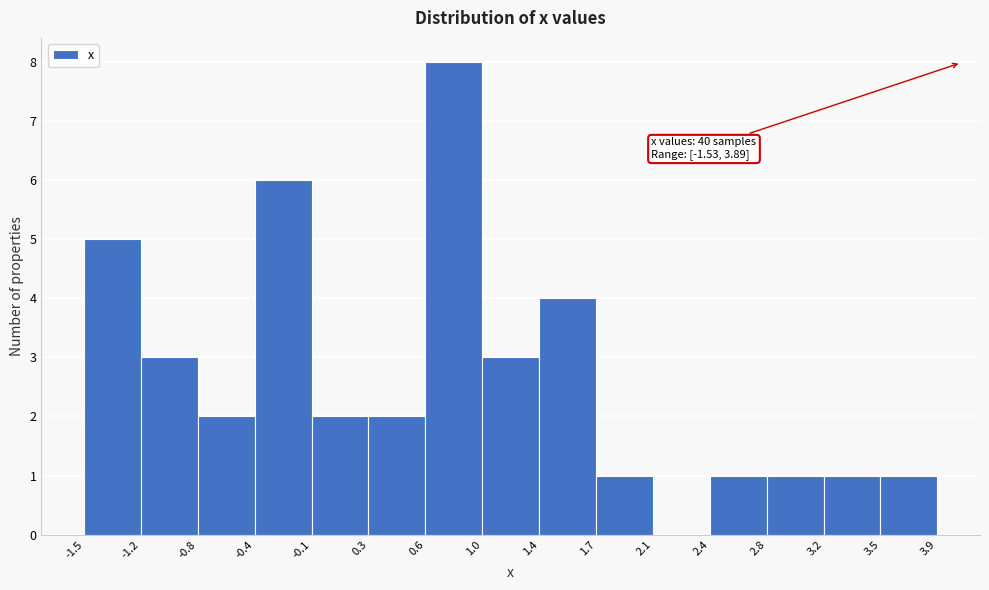

Which range on the x-axis has the tallest bar?

0.6 to 1.0